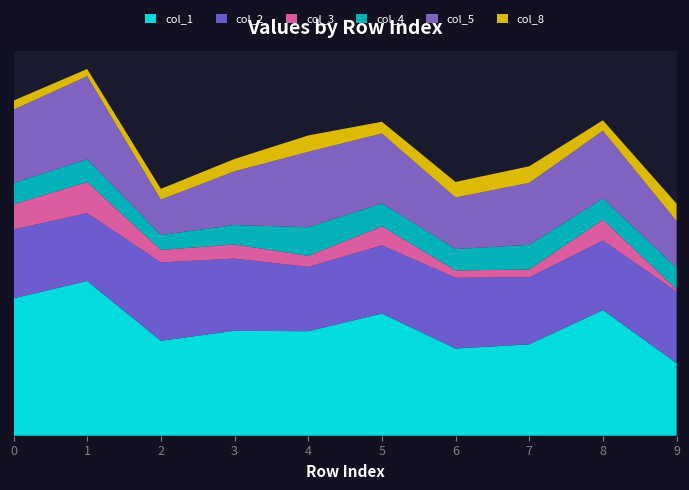

Reading left to right, extract all data points from this chart.

col_1: 0.1	0.1	0.1	0.1	0.1	0.1	0.1	0.1	0.1	0.0
col_2: 0.0	0.0	0.0	0.0	0.0	0.0	0.0	0.0	0.0	0.0
col_3: 0.0	0.0	0.0	0.0	0.0	0.0	0.0	0.0	0.0	0.0
col_4: 0.0	0.0	0.0	0.0	0.0	0.0	0.0	0.0	0.0	0.0
col_5: 0.0	0.0	0.0	0.0	0.0	0.0	0.0	0.0	0.0	0.0
col_8: 0.0	0.0	0.0	0.0	0.0	0.0	0.0	0.0	0.0	0.0